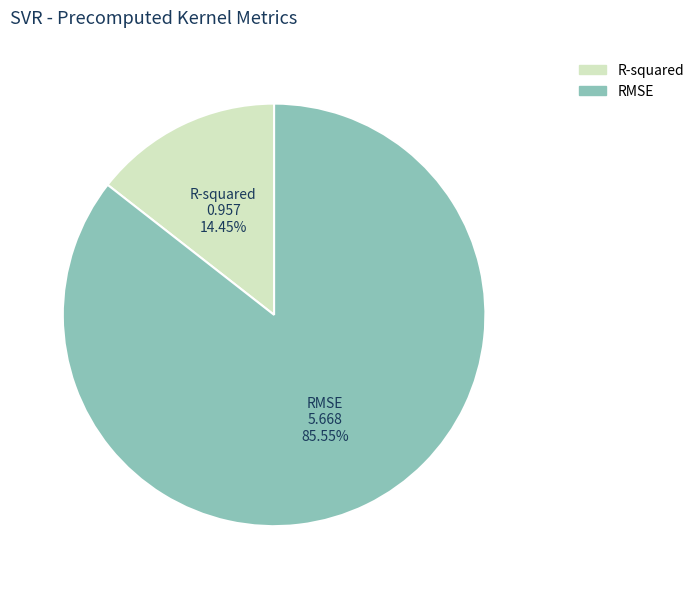

Rank the categories by value from lowest to highest.

R-squared, RMSE